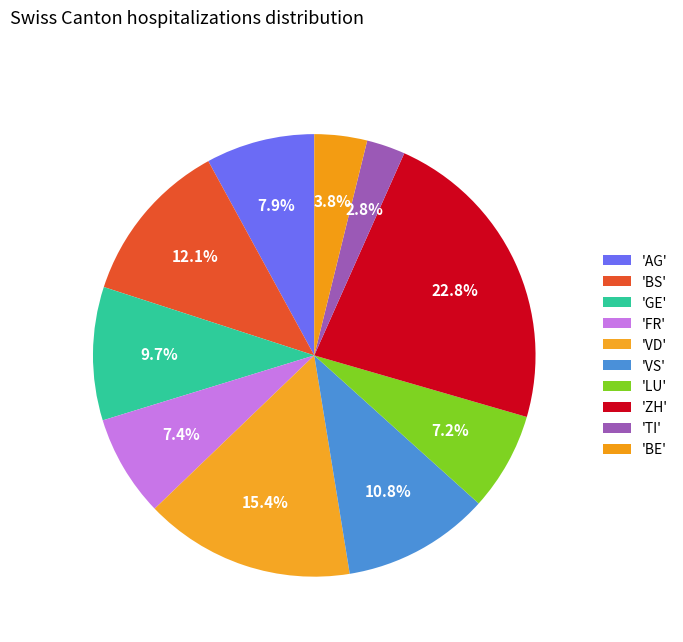

How many slices are in this pie chart?

10